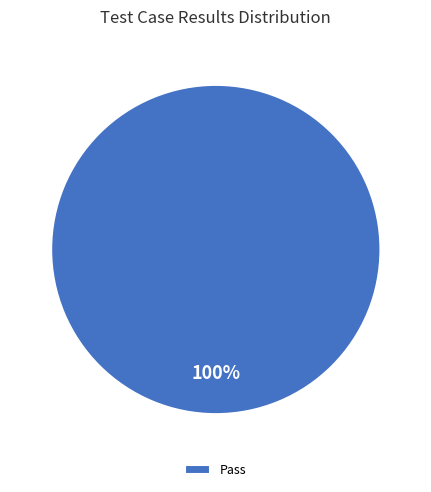

Is there any slice that represents more than half of the pie?

Yes